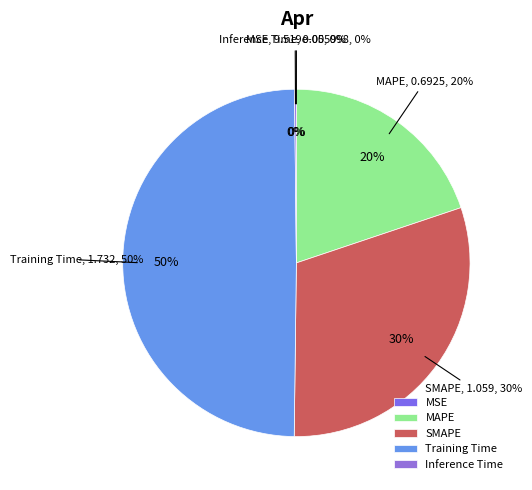

Is there a majority slice in this chart?

No